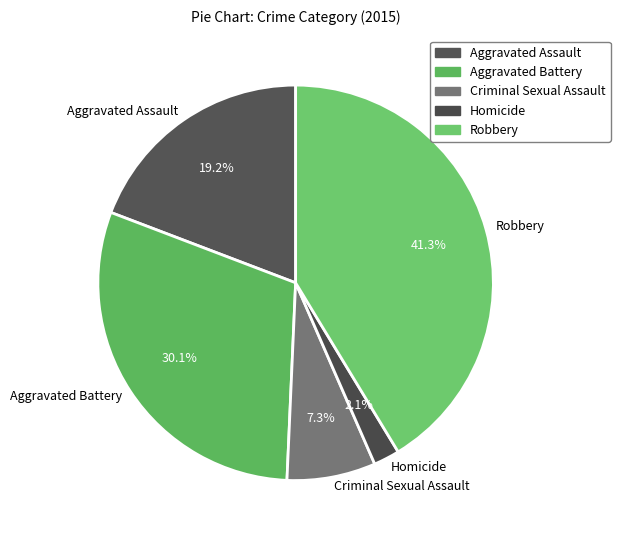

Does Homicide account for over 50% of the chart?

No